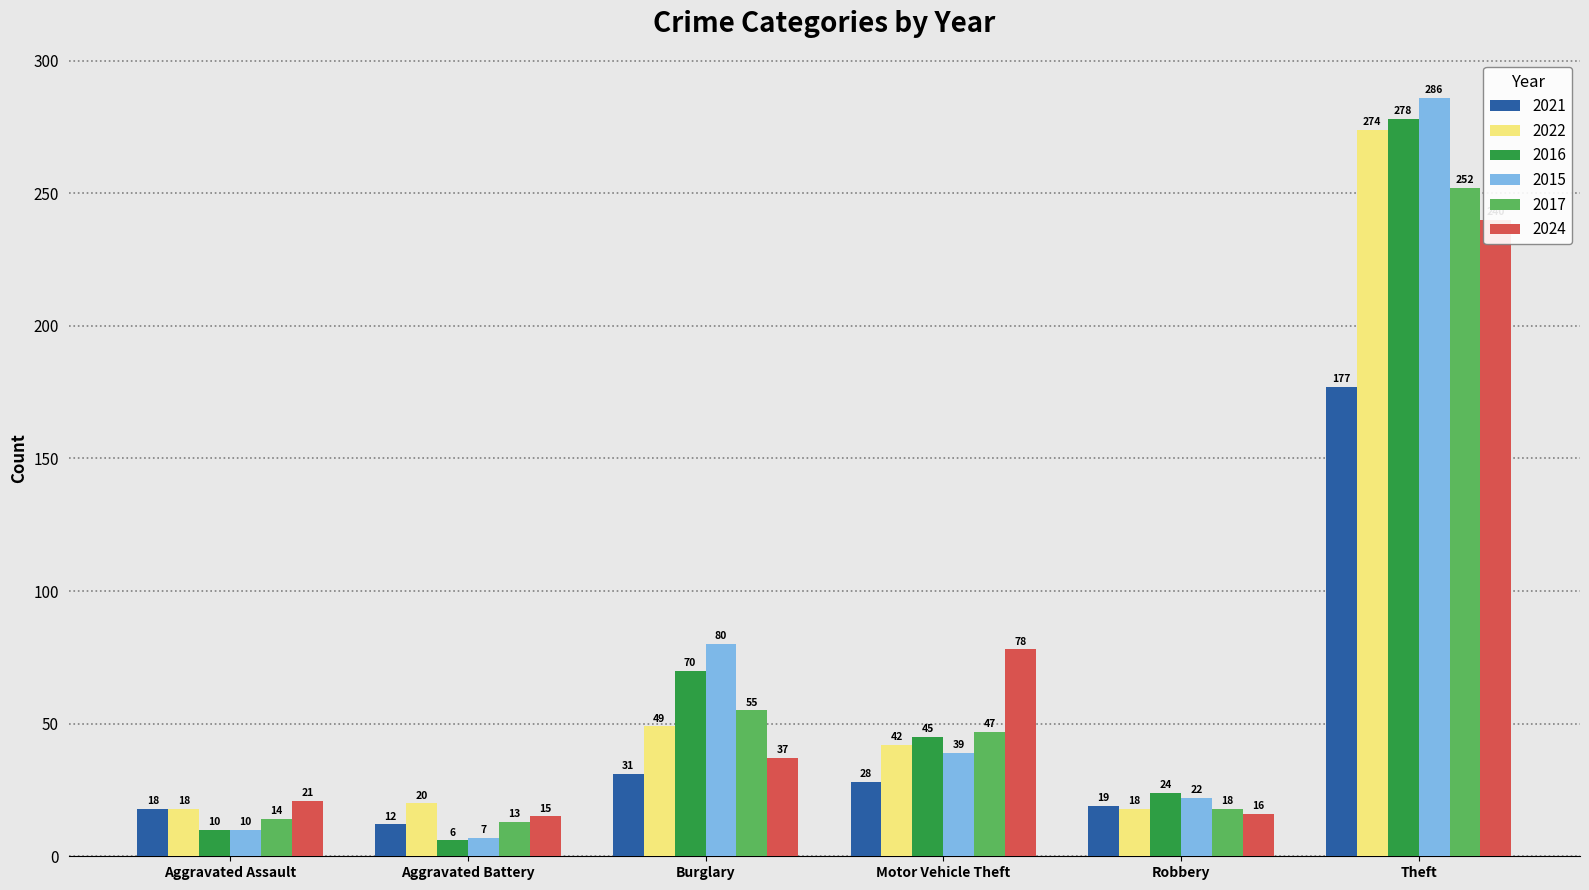

Which series has the largest total across all categories?

2015